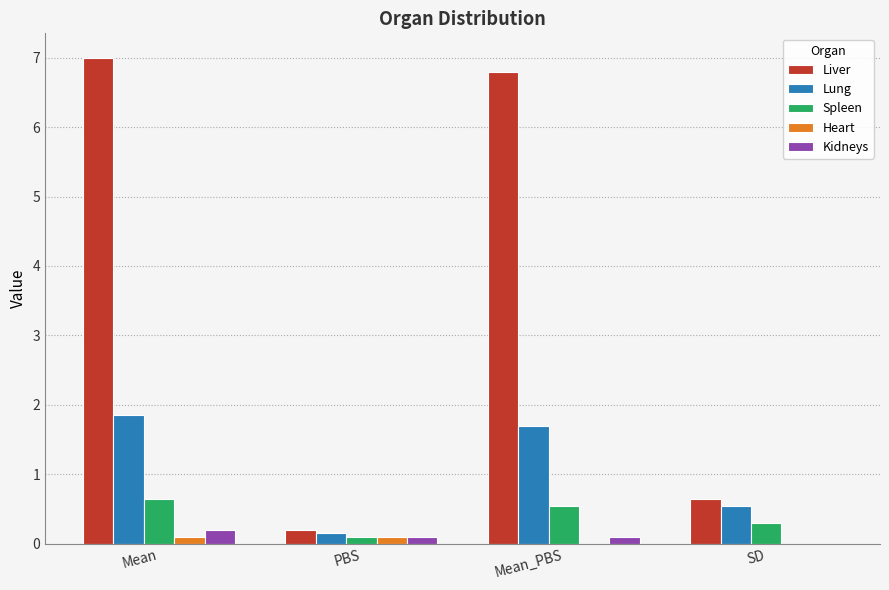

What is the average value of the Lung series?

1.1